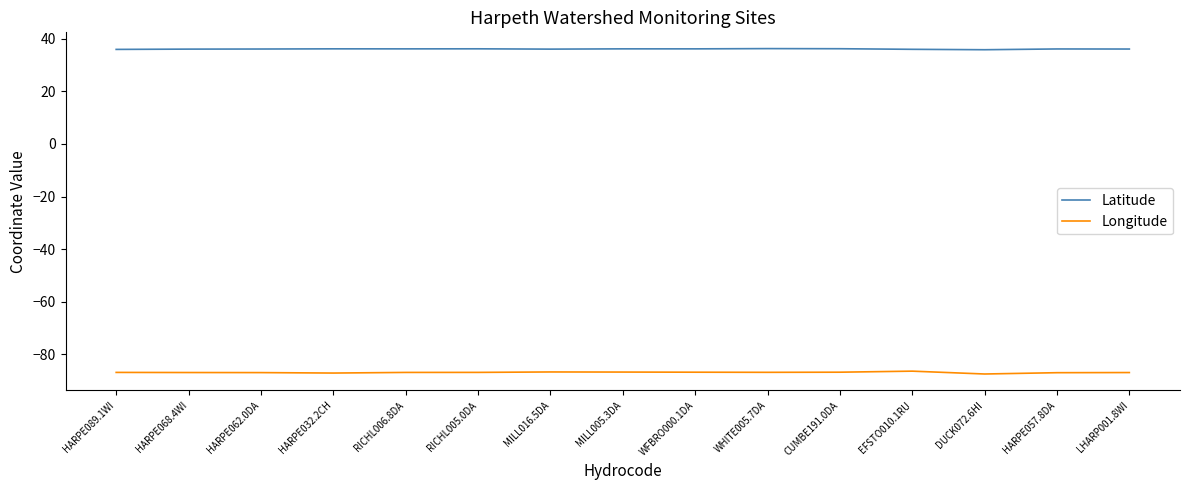

True or false: Longitude and Latitude intersect in this chart.

False